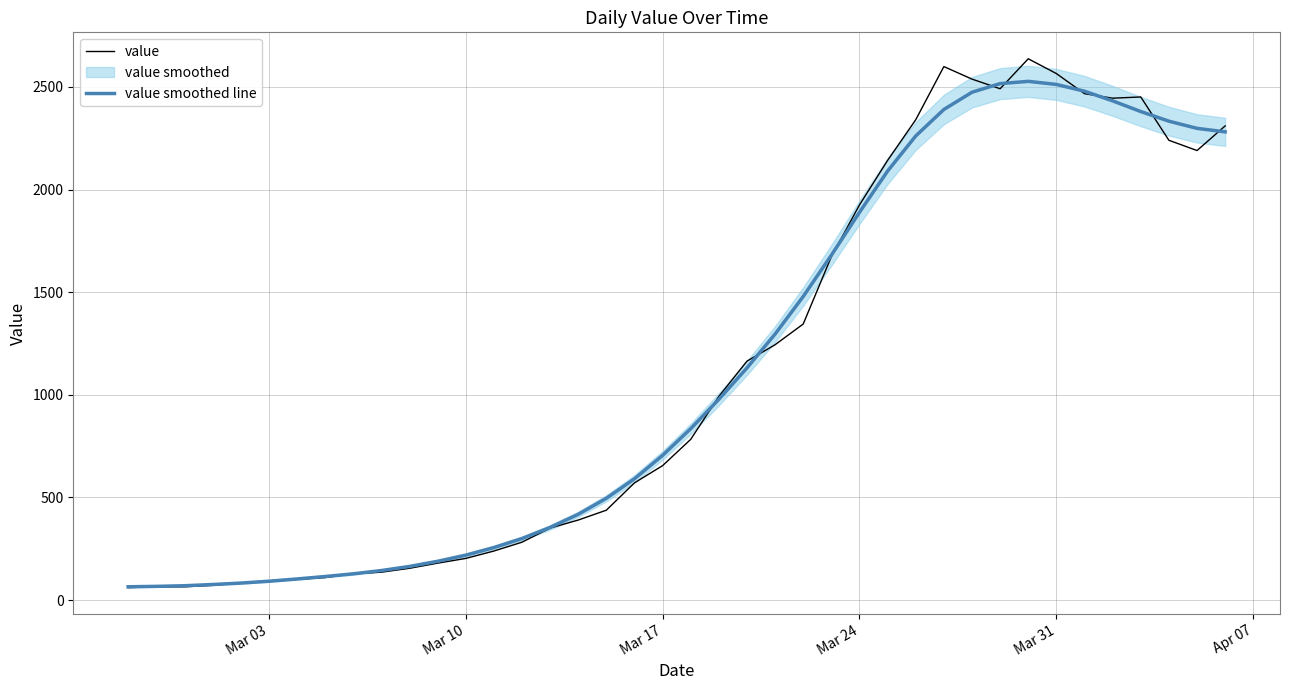

At how many categories does at least one series exceed 1057?

18